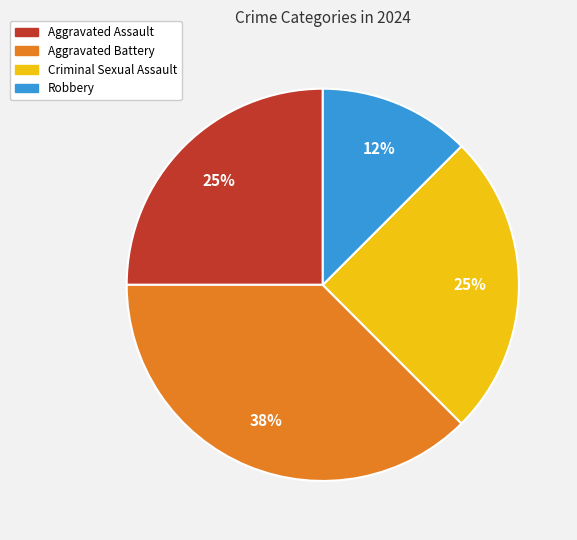

True or false: Aggravated Battery accounts for 45% of the total.

False